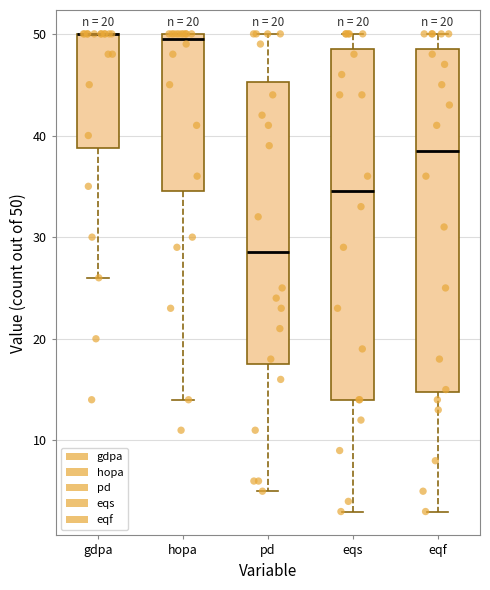

Reading left to right, transcribe this box plot: for each box, give where its median line is, the range the box spans, and where its two whiskers end, as read against the y-axis. The values are not printed on the chart, so give them approximately, as read against the axis.

gdpa: median 50 (drawn on the box's upper edge), box 39 to 50, whiskers 26 to 50
hopa: median 50 (just below the box's upper edge), box 35 to 50, whiskers 14 to 50
pd: median 29, box 18 to 45, whiskers 5 to 50
eqs: median 35, box 14 to 49, whiskers 3 to 50
eqf: median 39, box 15 to 49, whiskers 3 to 50